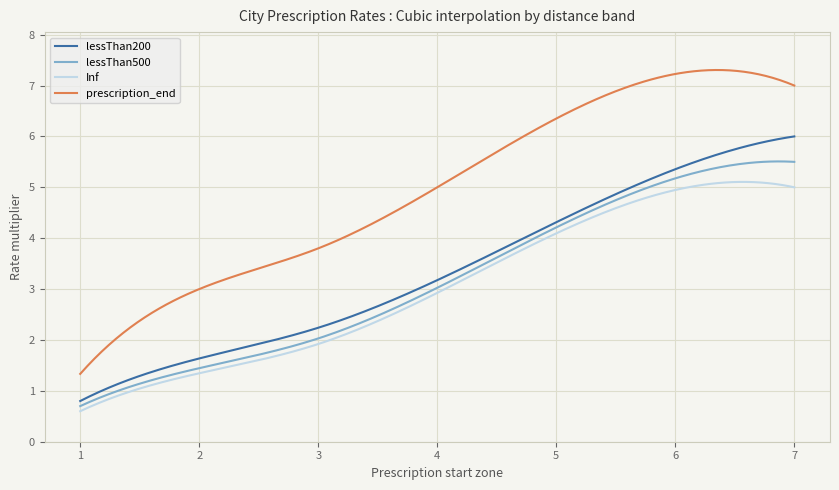

Which series has the largest range (max minus min)?

prescription_end